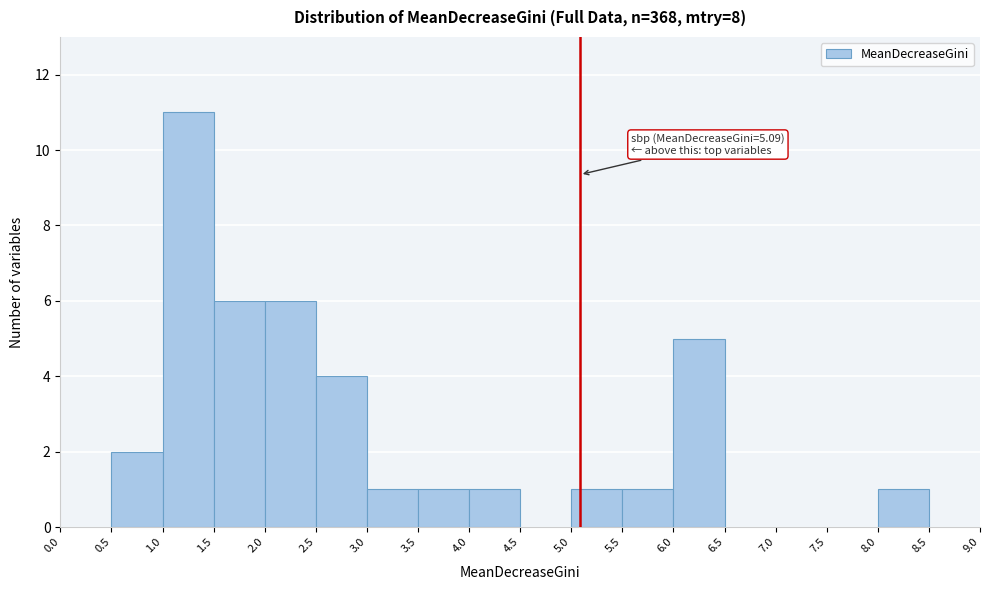

Which range on the x-axis has the tallest bar?

1.0 to 1.5